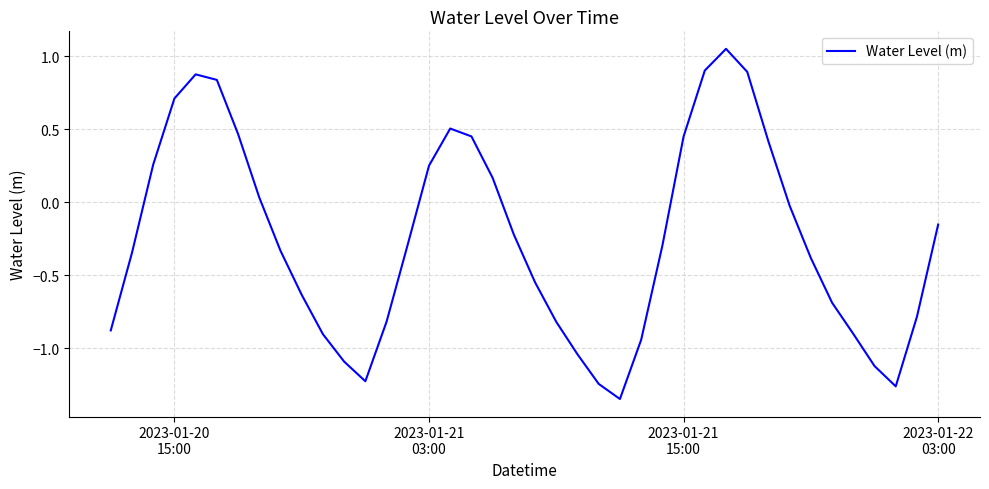

What is the difference between the maximum and minimum values?

2.4